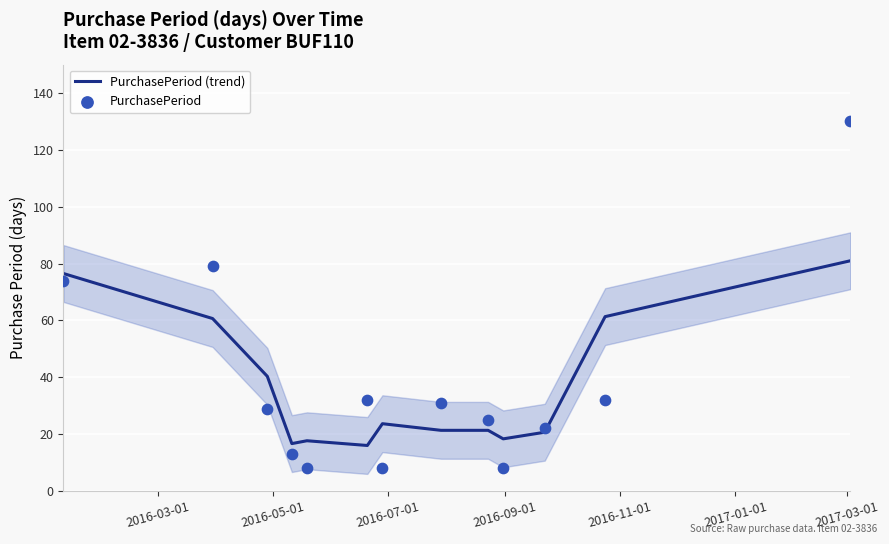

Which series reaches the maximum Y coordinate?

PurchasePeriod